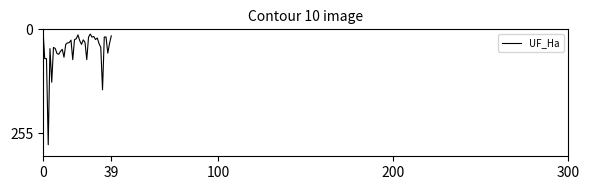

Is this an area chart (filled region under the line)?

No